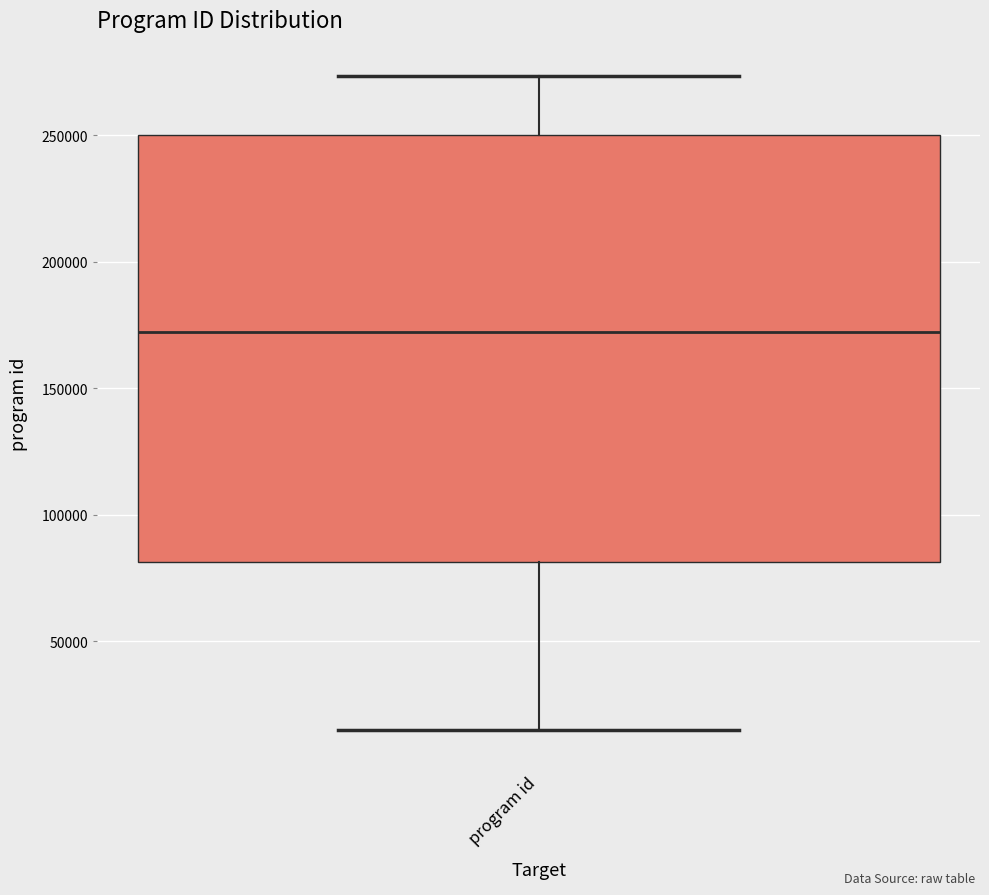

Transcribe this box plot: give where the median line is, the range the box spans, and where the two whiskers end, as read against the y-axis. The values are not printed on the chart, so give them approximately, as read against the axis.

median 170000, box 80000 to 250000, whiskers 15000 to 275000